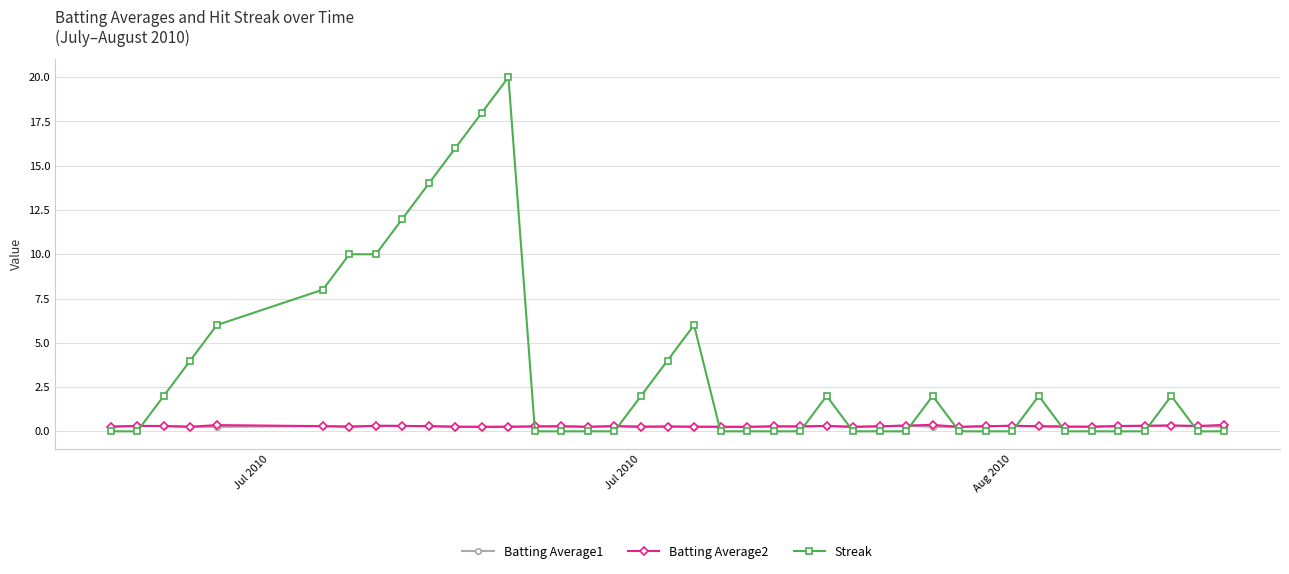

Is this an area chart (filled region under the line)?

No